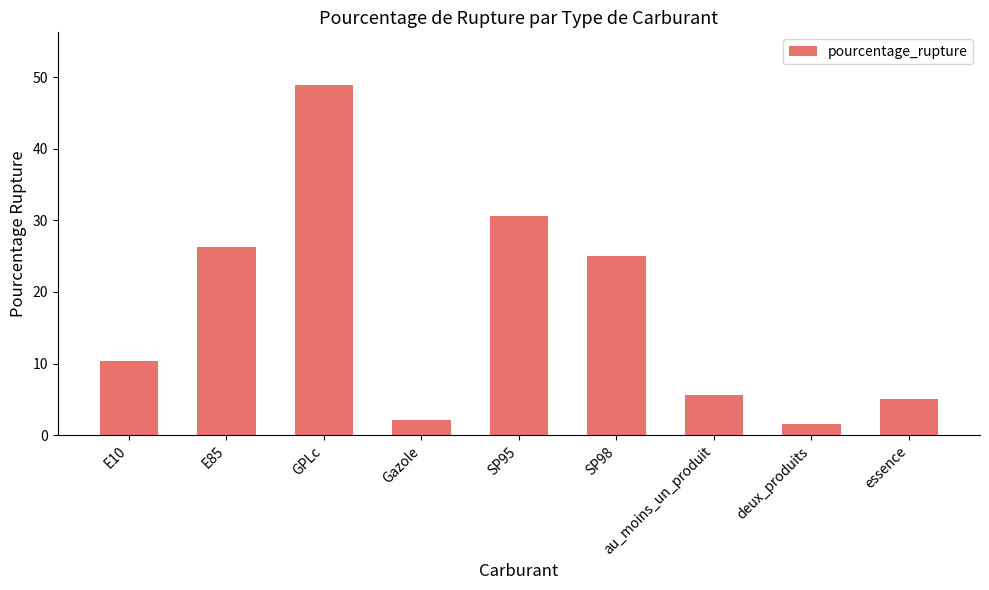

Rank the categories by value from lowest to highest.

deux_produits, Gazole, essence, au_moins_un_produit, E10, SP98, E85, SP95, GPLc